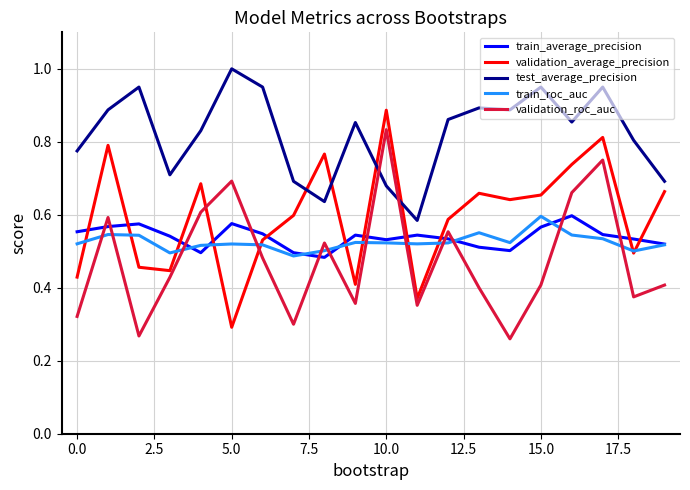

How many times do test_average_precision and validation_roc_auc cross each other?

2